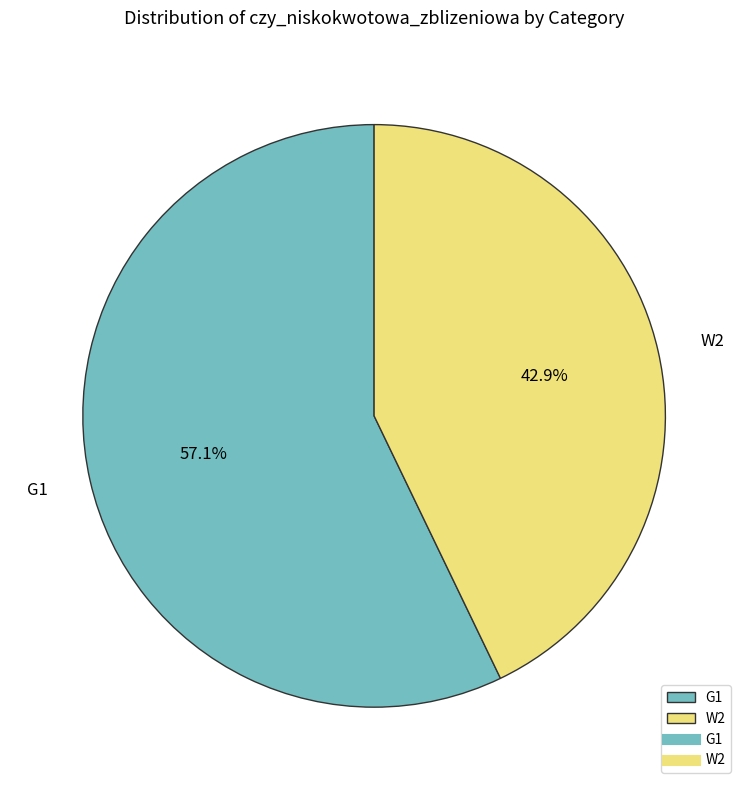

How many slices are in this pie chart?

2